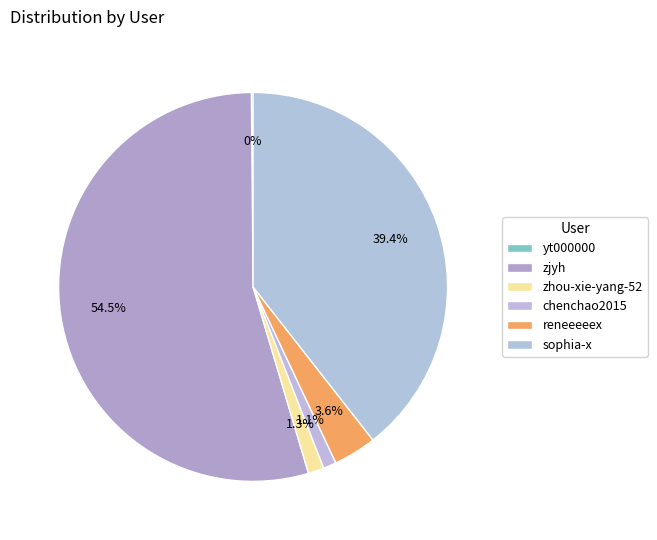

What is the change in value from yt000000 to sophia-x?

+1375